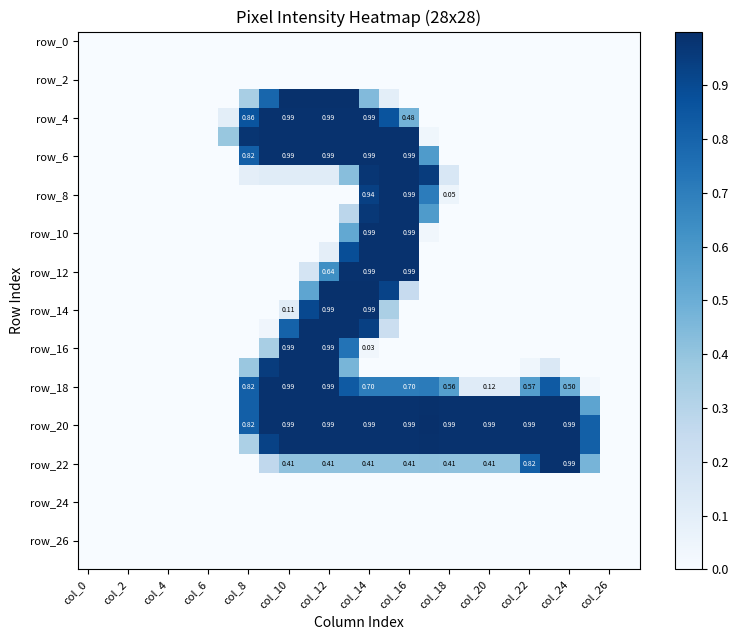

Count the number of data series in this chart.

28